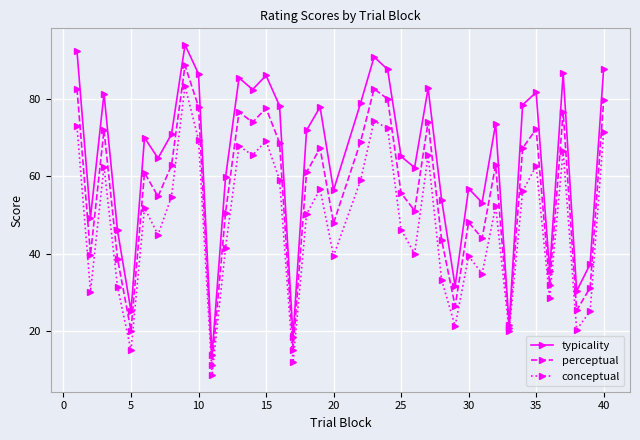

What is the lowest value of the typicality series?

13.7